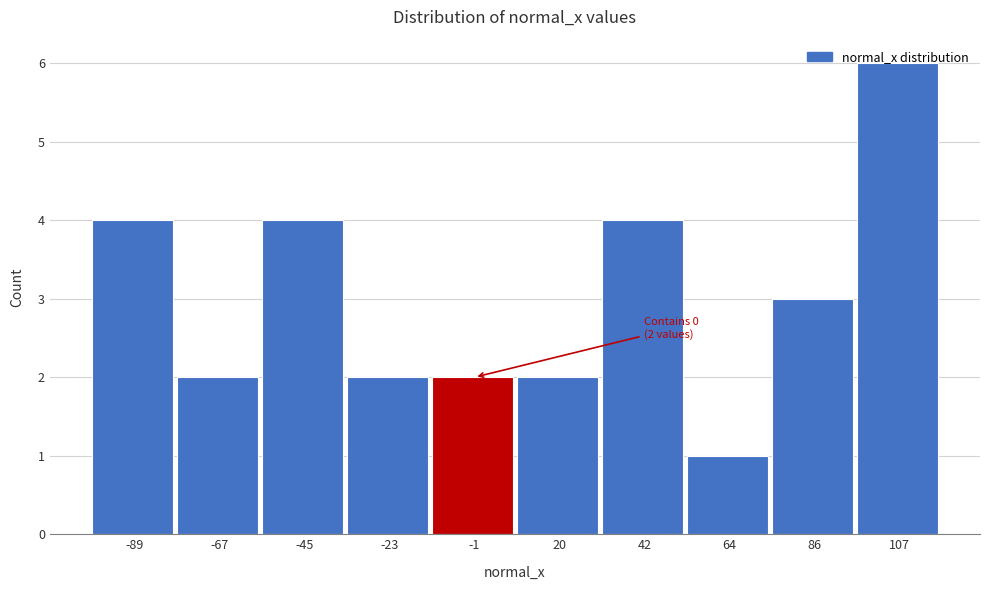

Which range on the x-axis has the tallest bar?

95 to 120